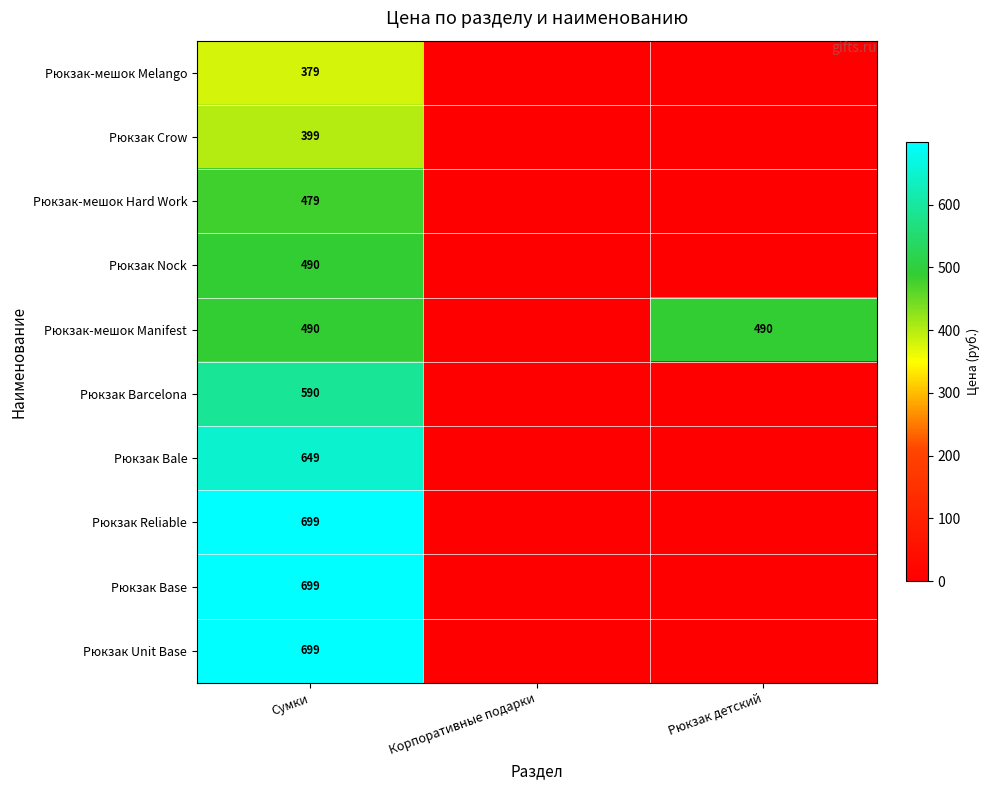

What is the difference between the highest and lowest values at Сумки?

320